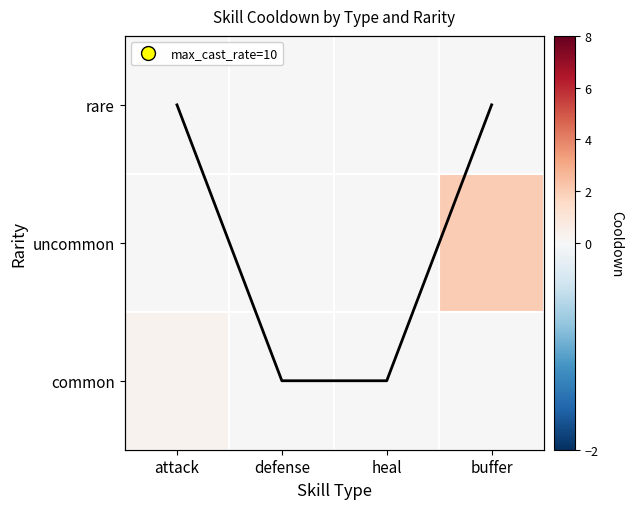

Which series has the widest spread of values?

uncommon